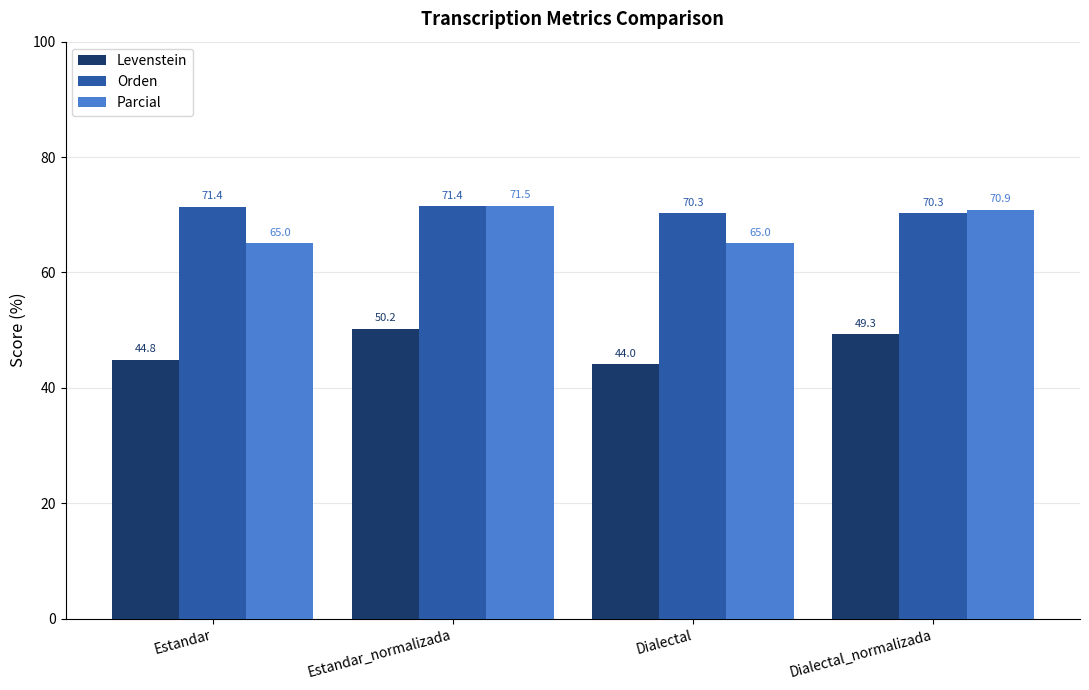

Rank the series at Dialectal from lowest to highest value.

Levenstein, Parcial, Orden